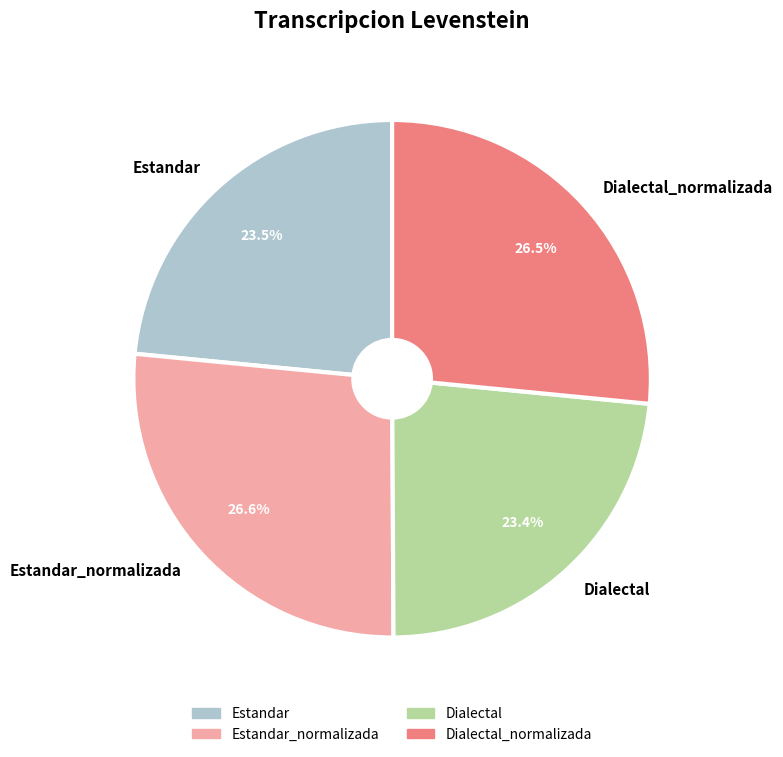

What percentage is the Estandar_normalizada slice, to the nearest percent?

27%